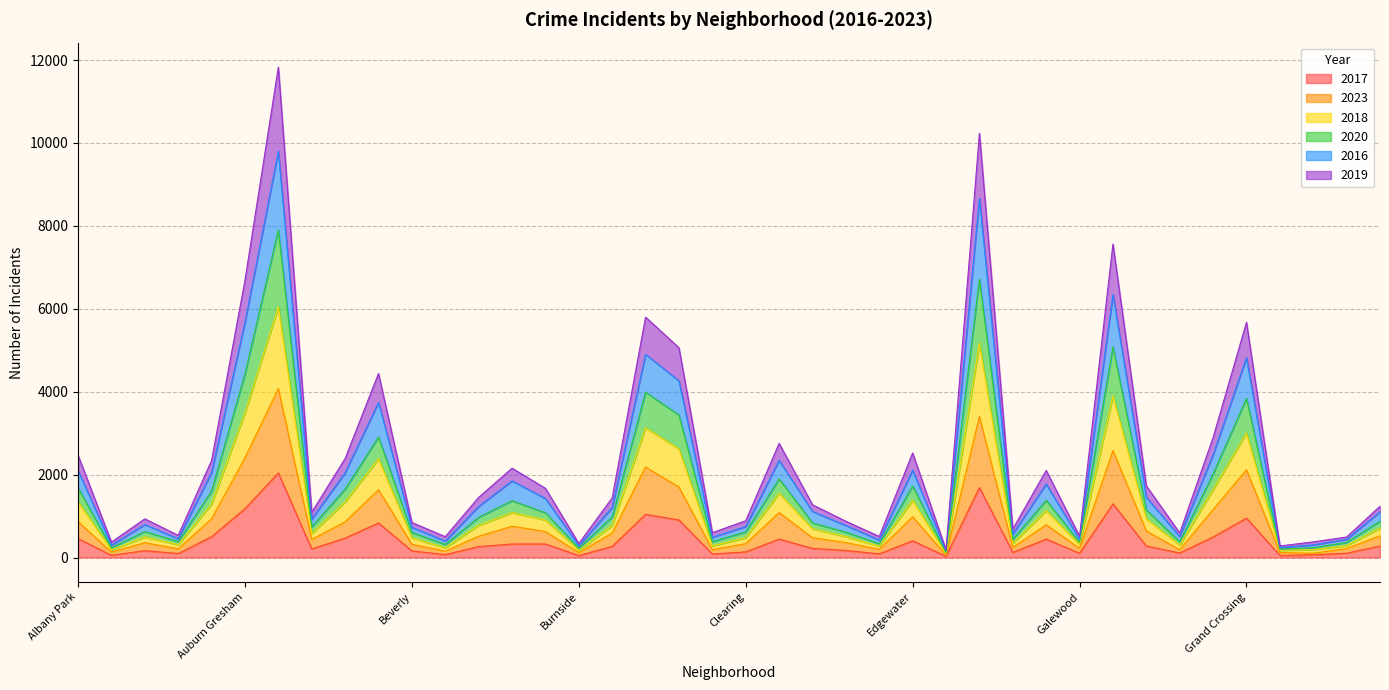

How many interior local peaks does the 2017 series have?

11